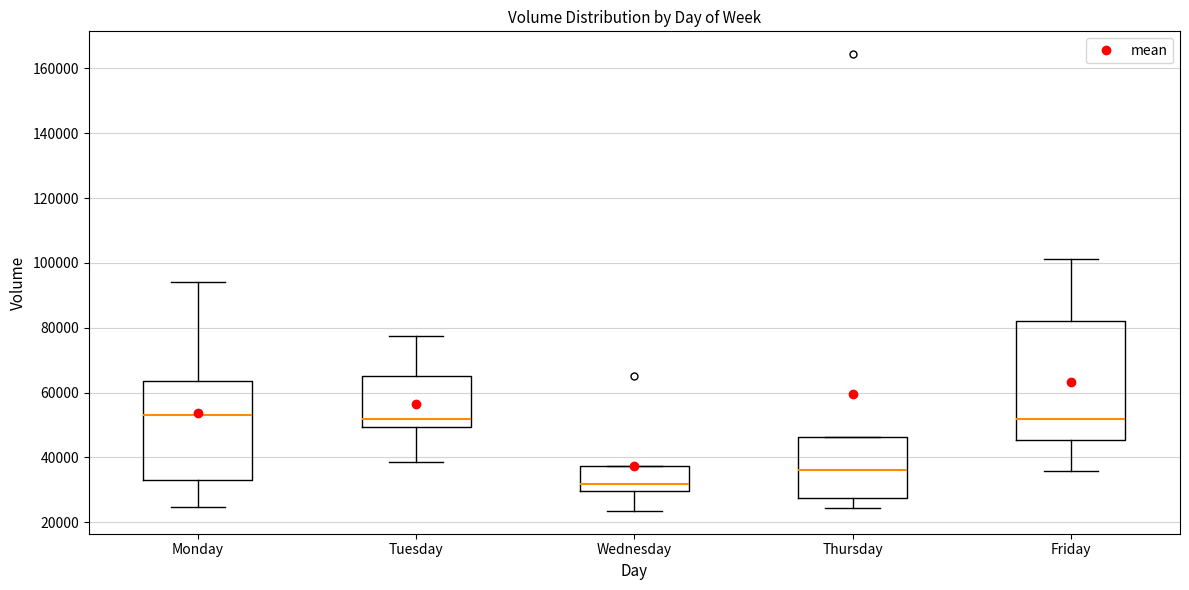

Where is the upper edge of the box for Wednesday on the y-axis? The values are not printed on the chart, so give them approximately, as read against the axis.

38000